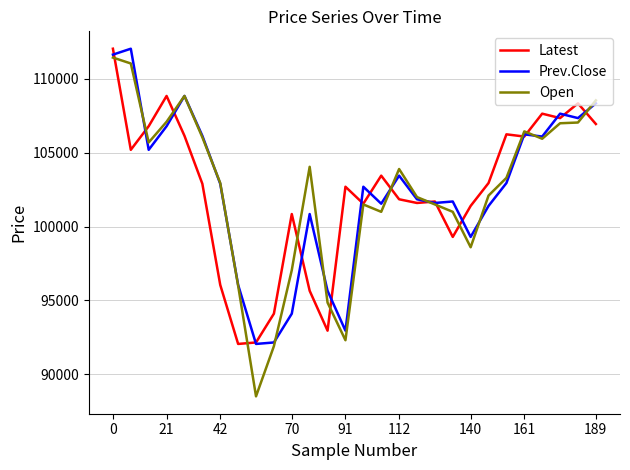

Which series has the largest range (max minus min)?

Open